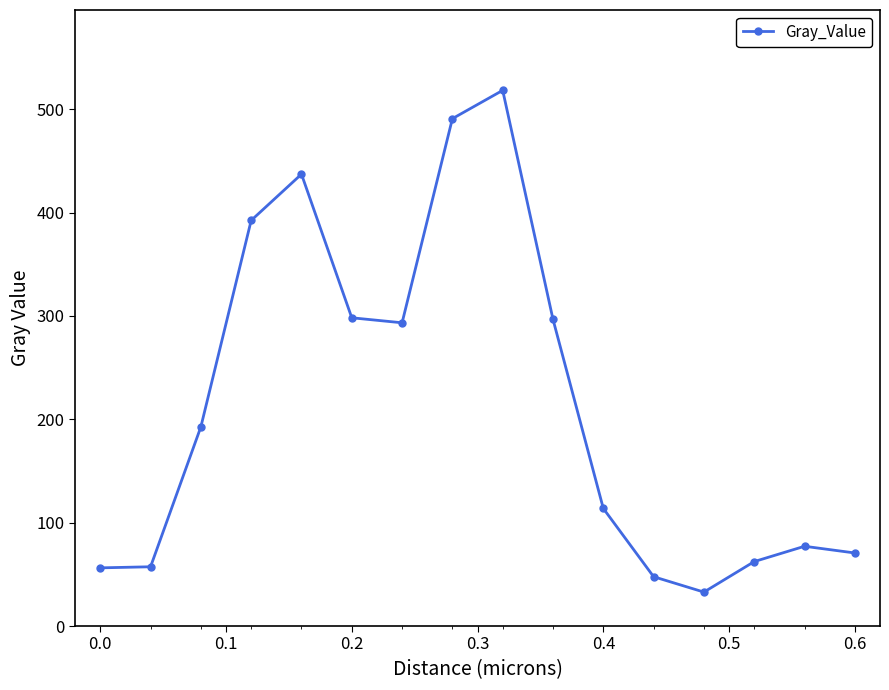

What is the difference between the maximum and minimum values?

485.4